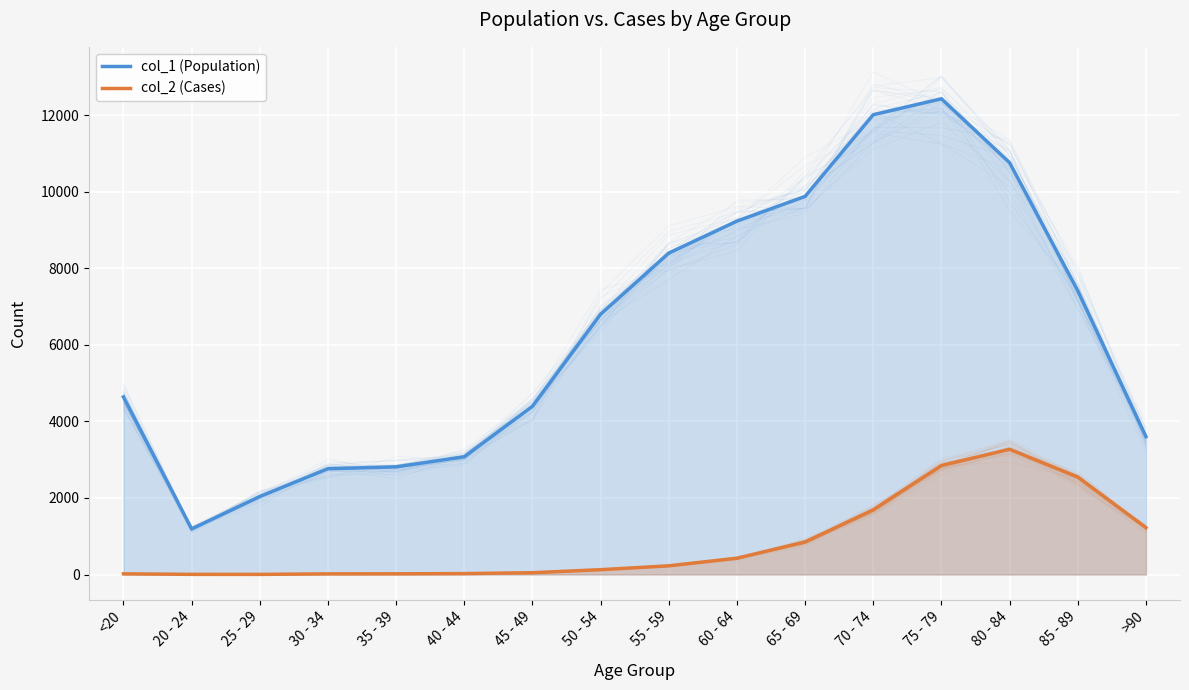

What is the label of the 6th point from the right?

65 - 69